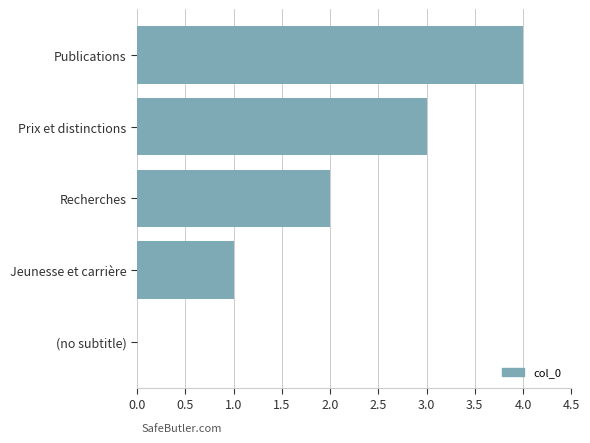

Approximately how many times larger is the value at Prix et distinctions compared to Jeunesse et carrière?

3.0